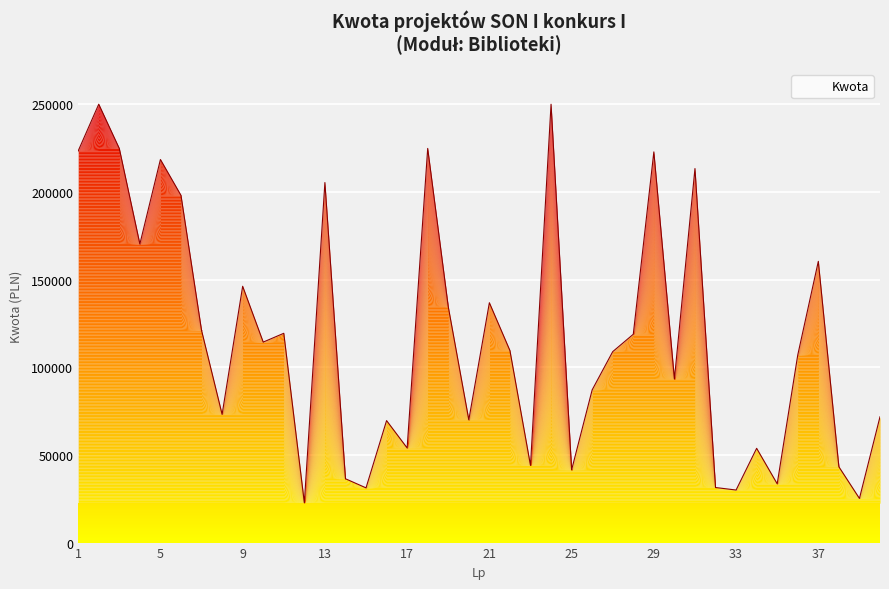

What is the smallest value displayed?

22698.0